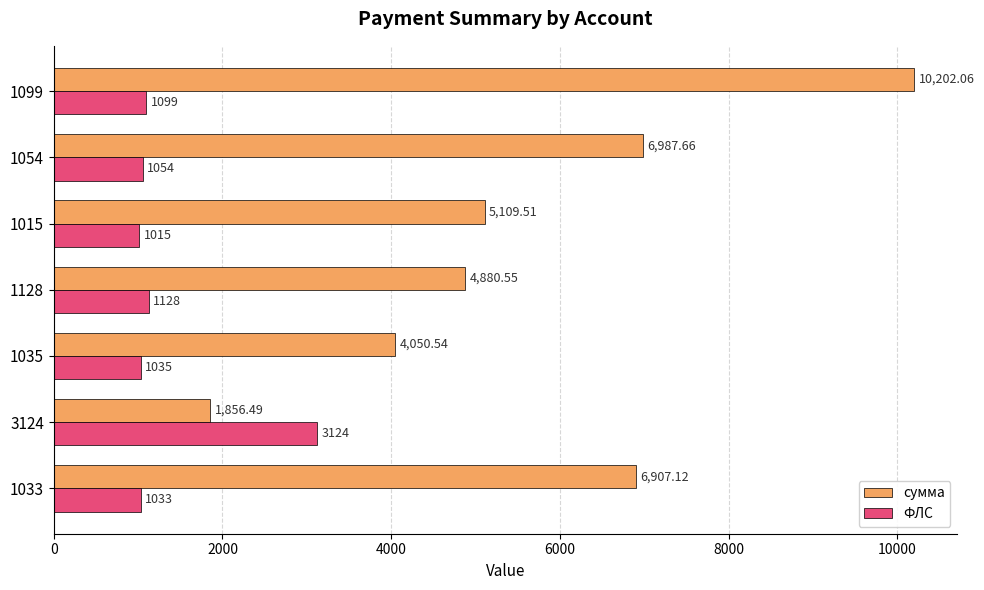

At which label is ФЛС closest to 2069?

1128